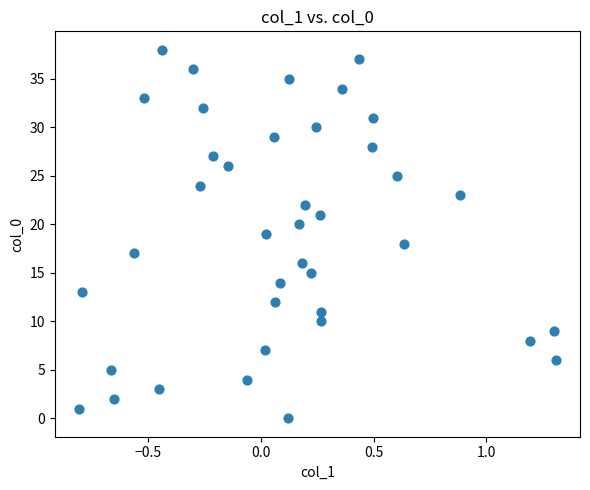

What is the range of Y values (max minus min)?

38